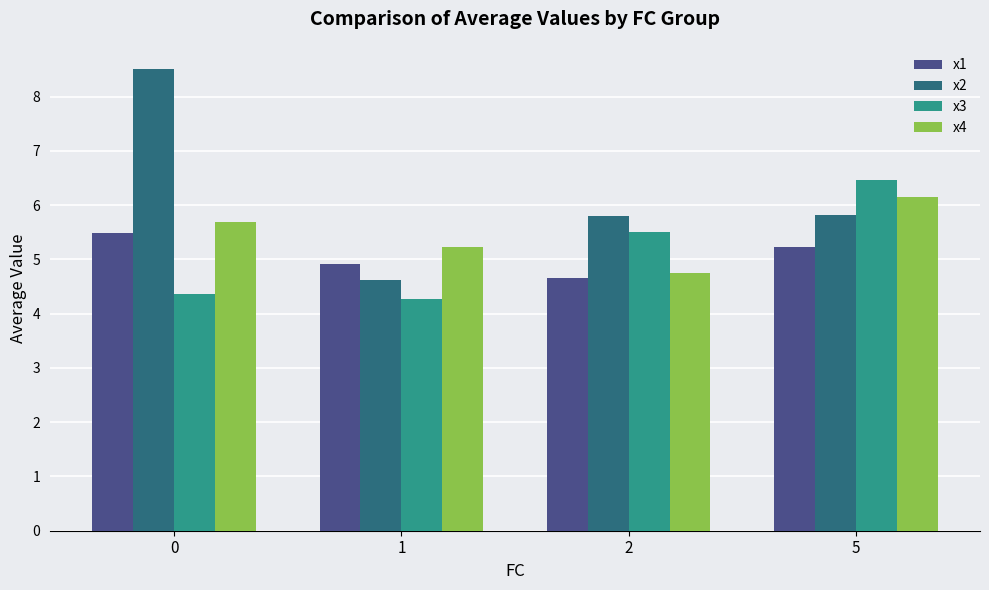

The value of x2 at 2 is 5.8. True or false?

True